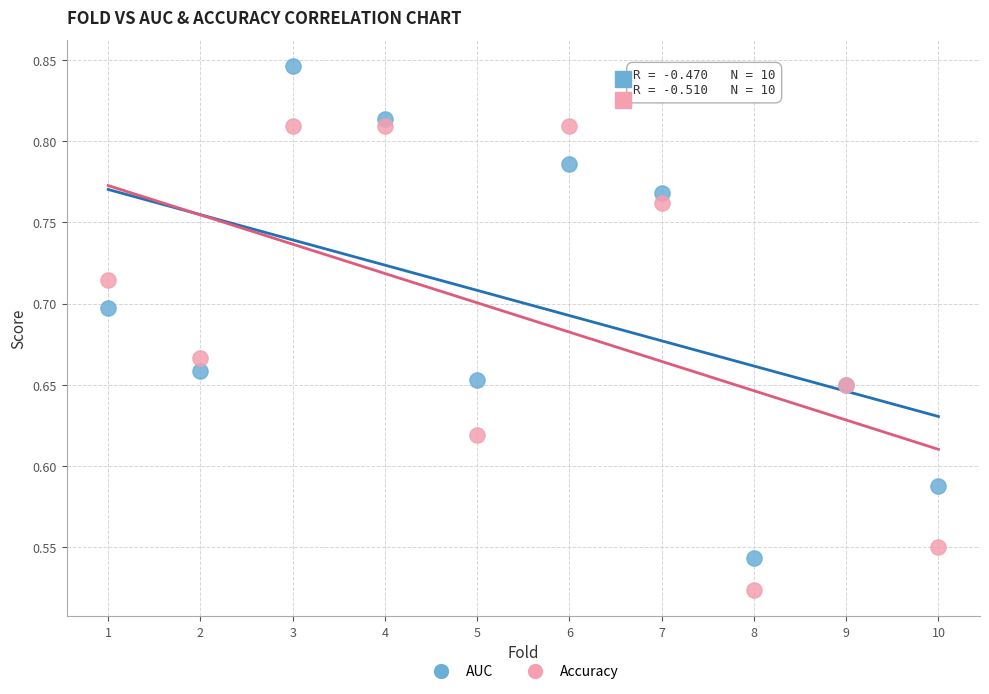

Which series has the largest Y range (max minus min)?

AUC